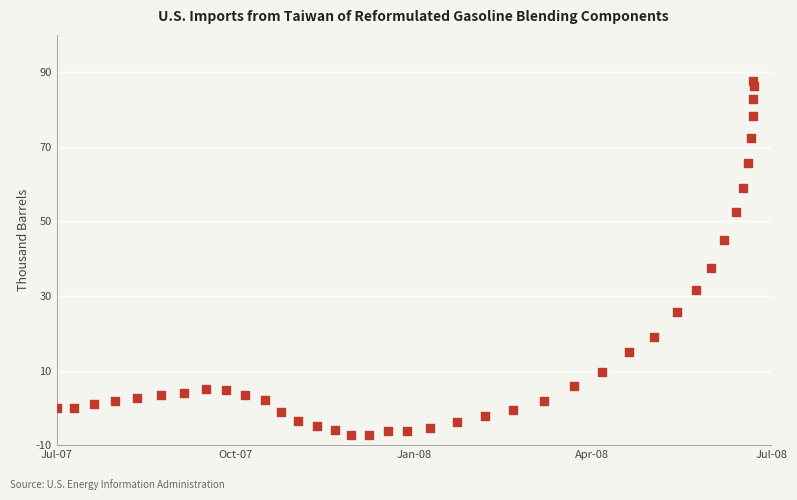

What Y value in the scatter plot is closest to 40?

37.6